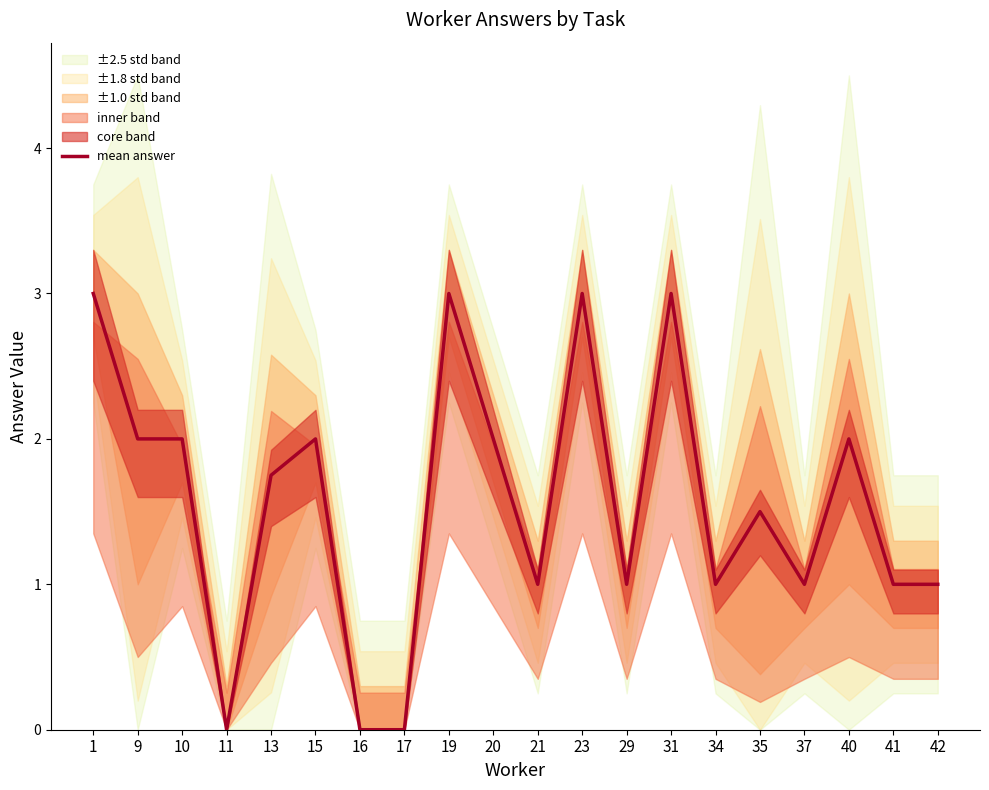

What is the change in value from 15 to 31?

+1.0